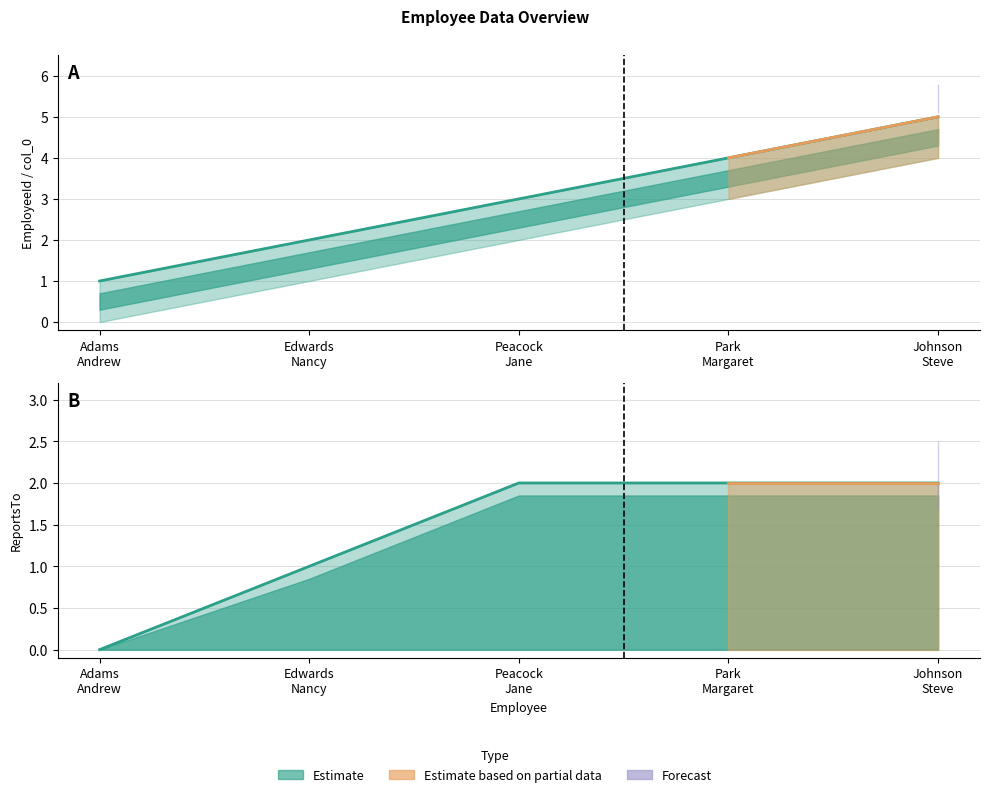

True or false: ReportsTo and col_0 cross at least once.

False